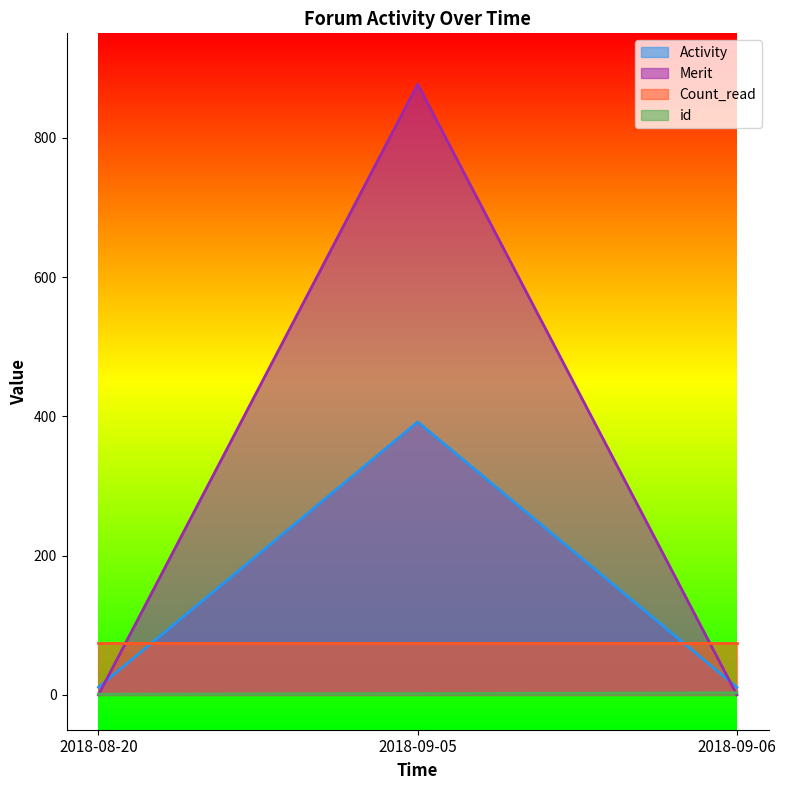

The Merit series shows 0 at 2018-08-20. True or false?

True